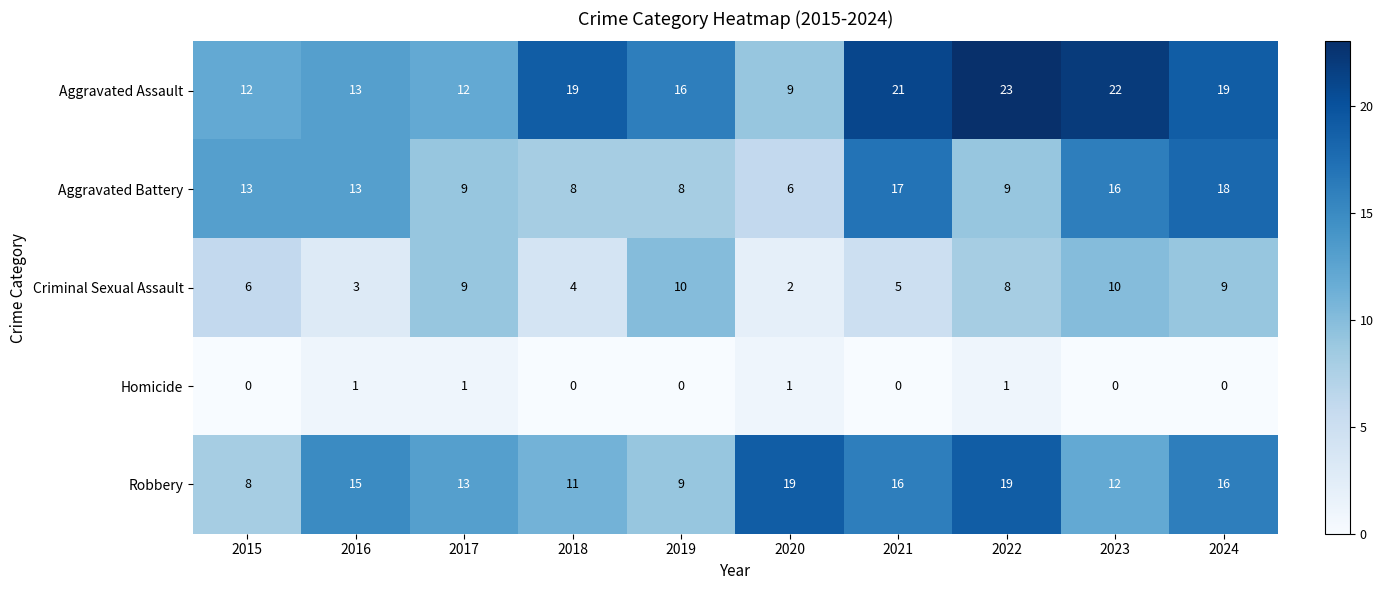

Where does the Criminal Sexual Assault series first go above 8?

2017